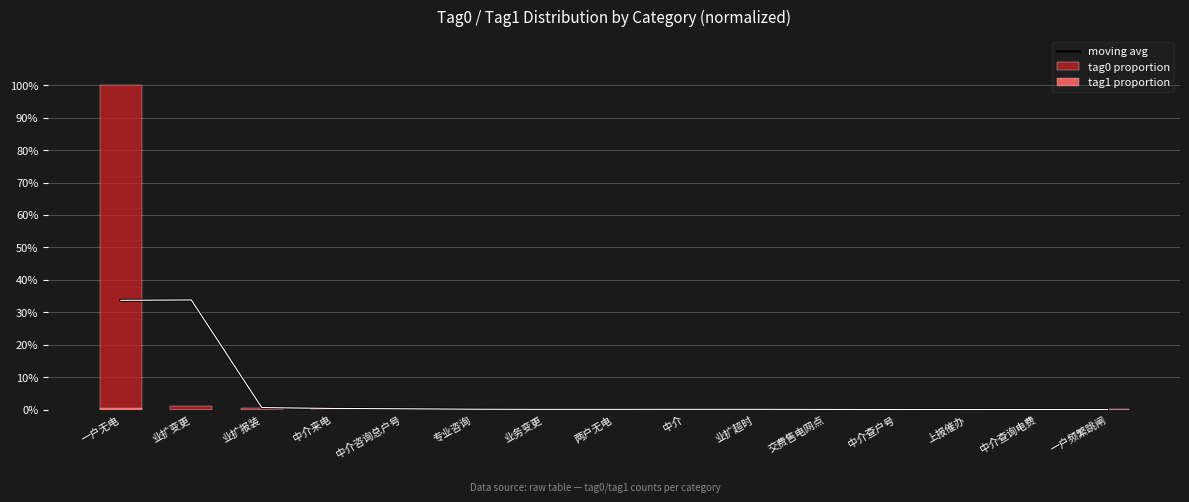

Rank the series by their maximum value, from lowest to highest.

tag1 proportion, moving avg, tag0 proportion